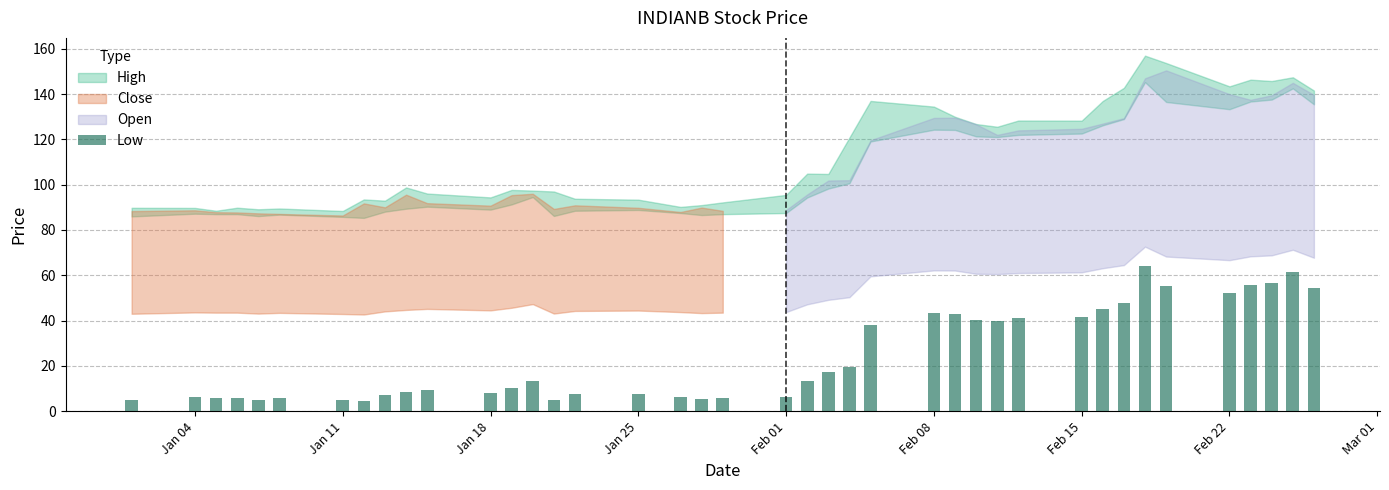

What is the value of the 20th bar from the left?

5.9